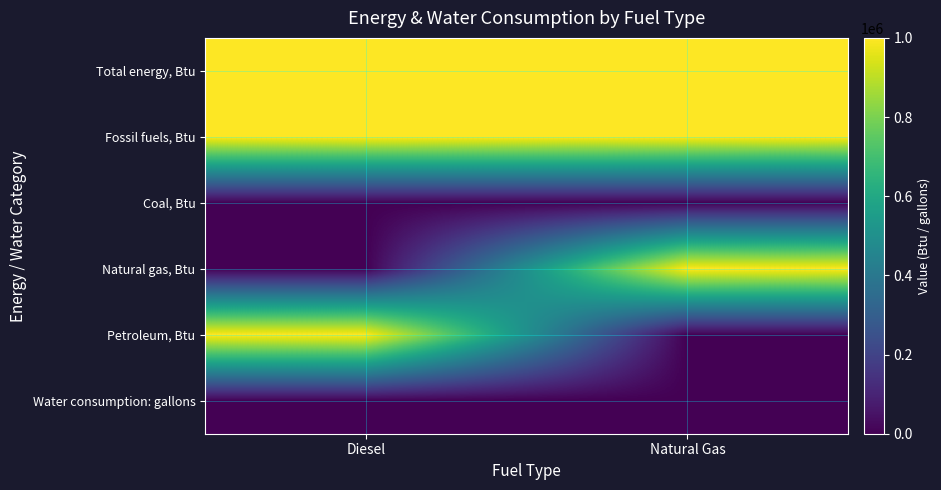

Which label corresponds to the smallest value in the chart?

Diesel